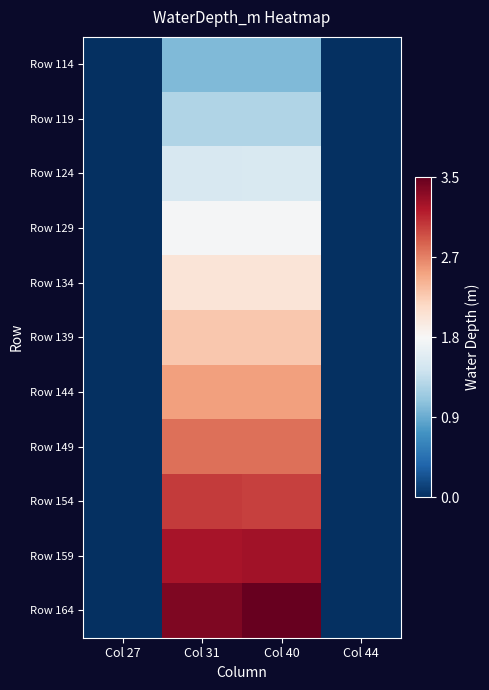

Rank the series by their maximum value, from lowest to highest.

Row 114, Row 119, Row 124, Row 129, Row 134, Row 139, Row 144, Row 149, Row 154, Row 159, Row 164